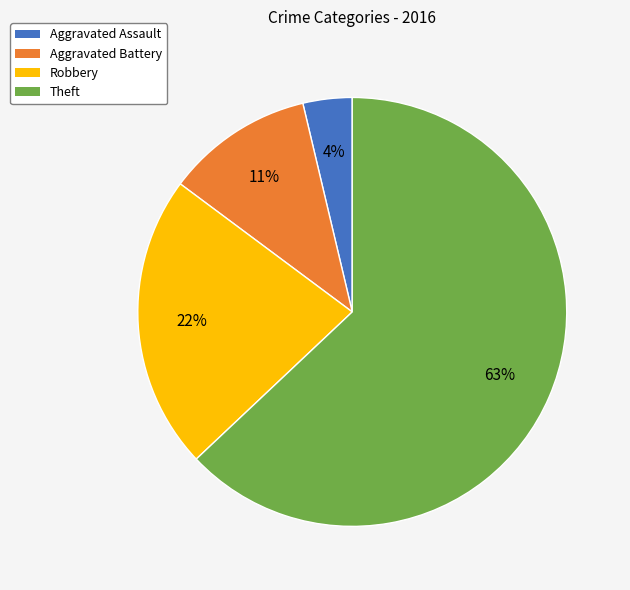

Which category accounts for the majority?

Theft